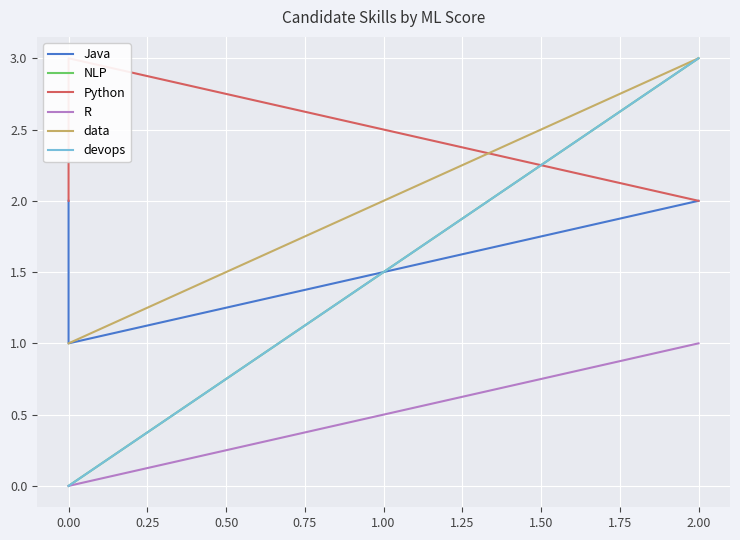

What is the lowest value of the data series?

1